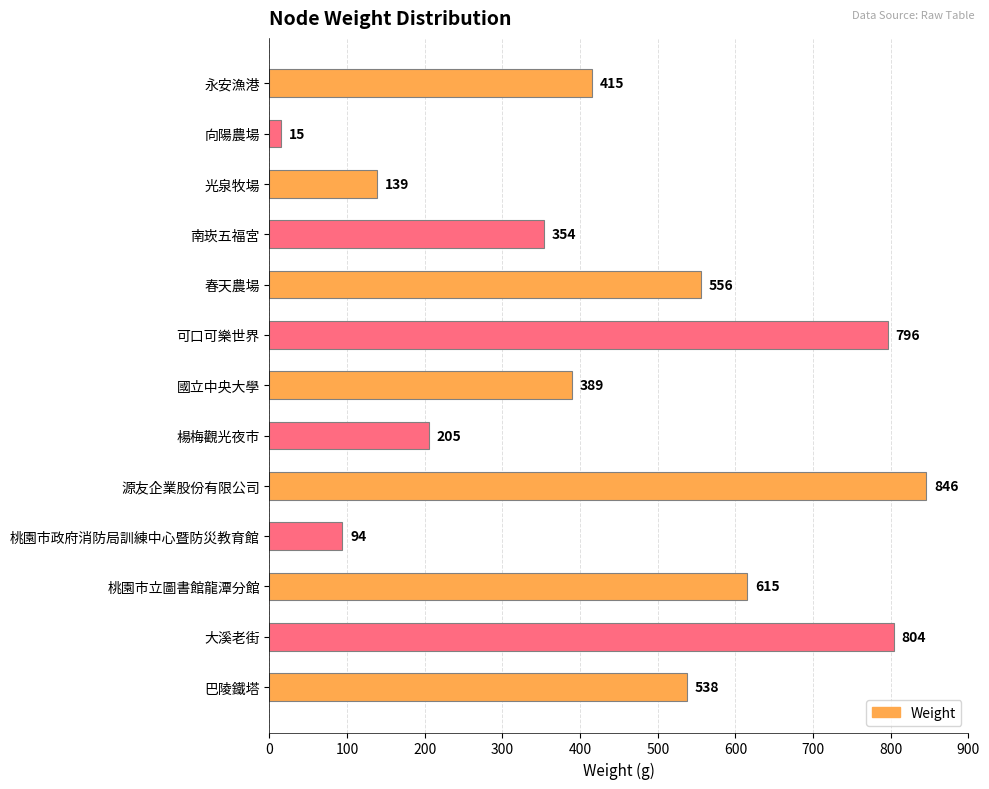

What is the value of the 6th bar from the top?

796